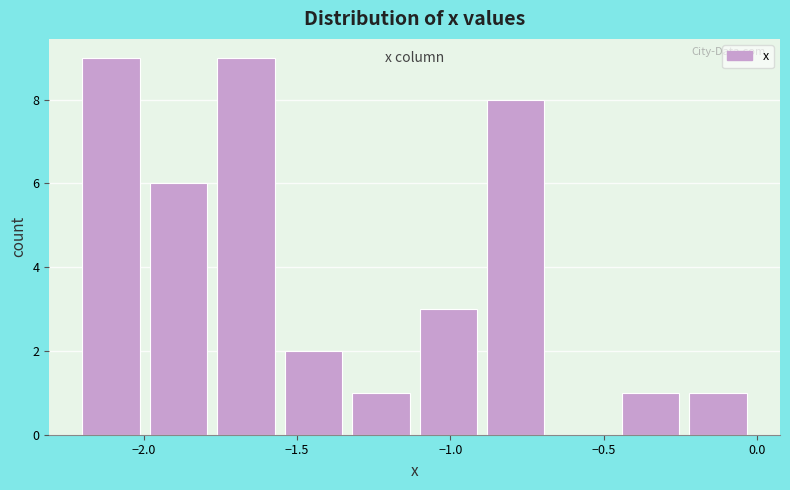

Reading left to right, transcribe this chart: for each bar, give the range it covers on the x-axis and its height. Neither the bar edges nor the heights are printed on the chart, so give them approximately, as read against the axes.

-2.20 to -1.98: 9
-1.98 to -1.76: 6
-1.76 to -1.54: 9
-1.54 to -1.32: 2
-1.32 to -1.10: 1
-1.10 to -0.88: 3
-0.88 to -0.66: 8
-0.66 to -0.44: 0
-0.44 to -0.22: 1
-0.22 to 0.00: 1